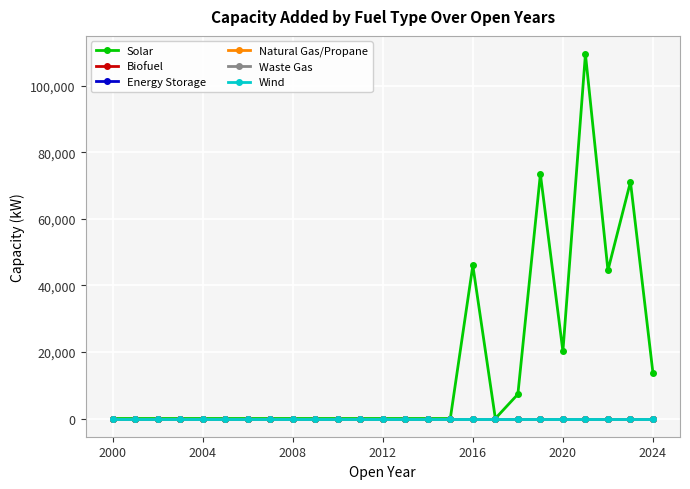

Is this an area chart (filled region under the line)?

No